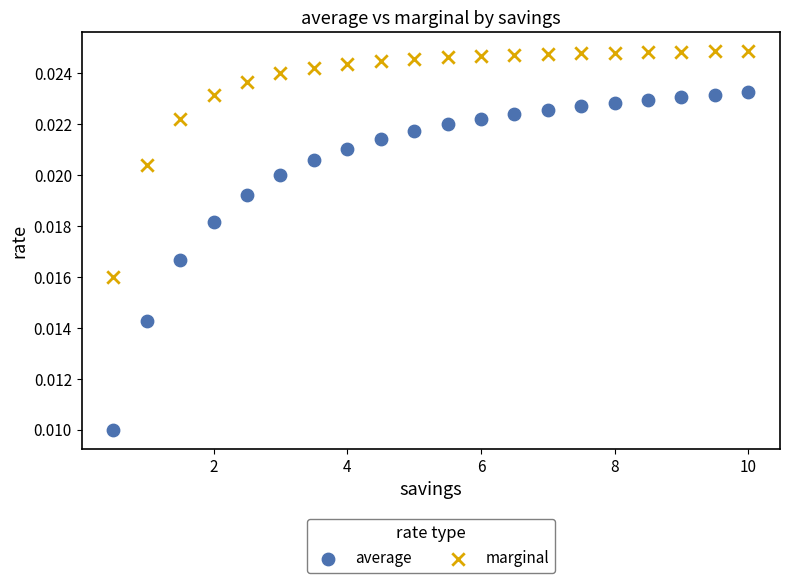

Which series reaches the maximum Y coordinate?

marginal